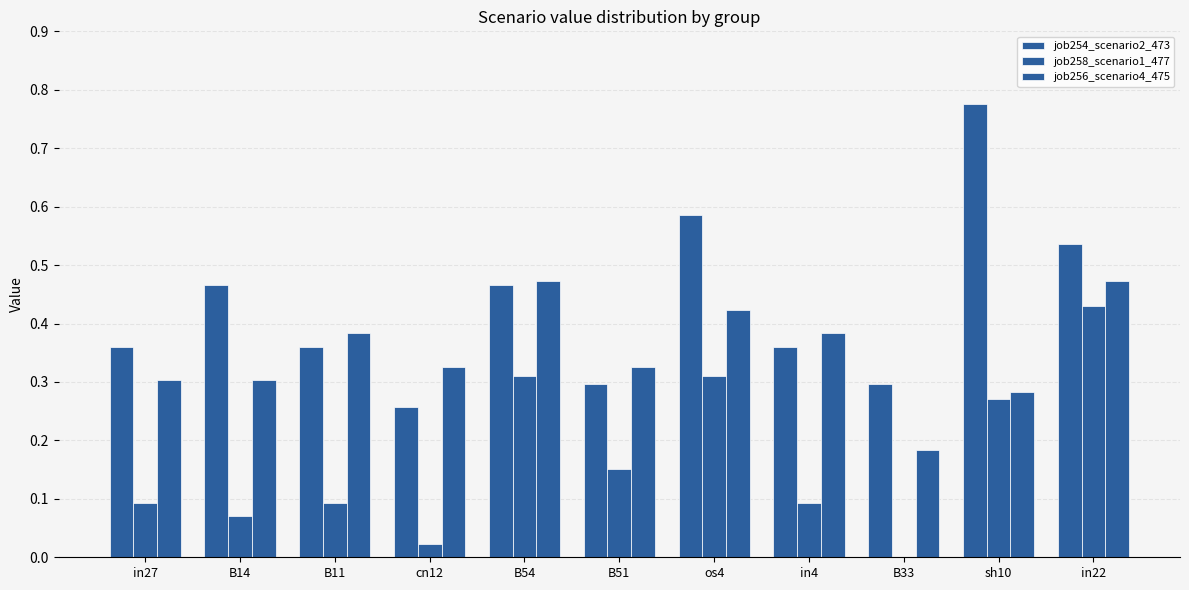

Does the chart contain stacked bars?

No